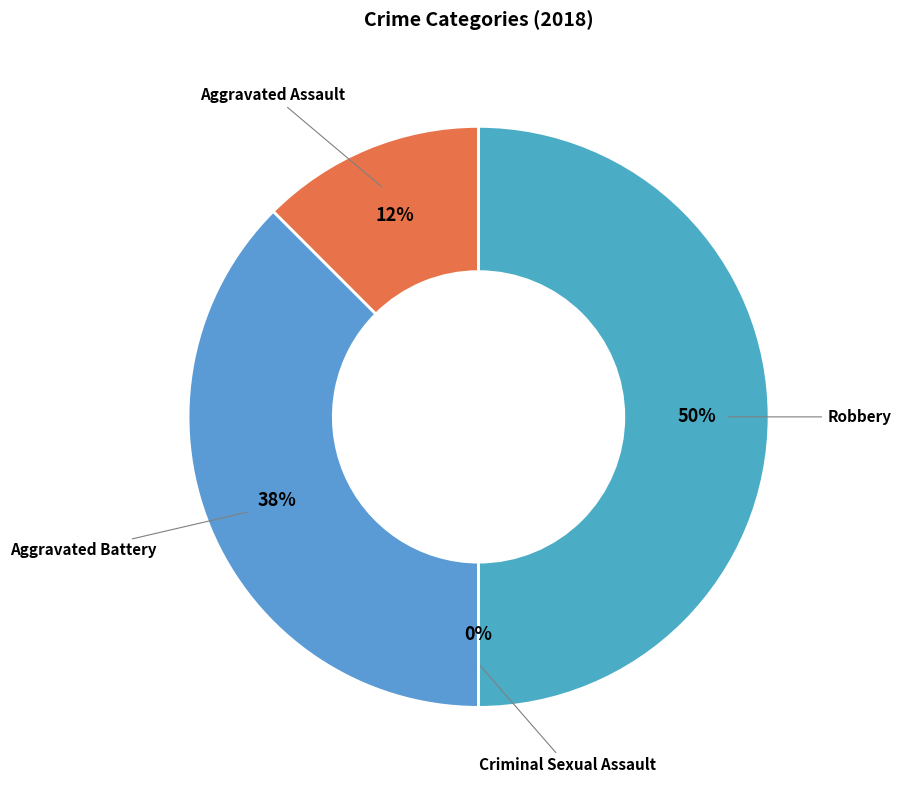

What portion of the pie excludes Aggravated Battery?

62.5%